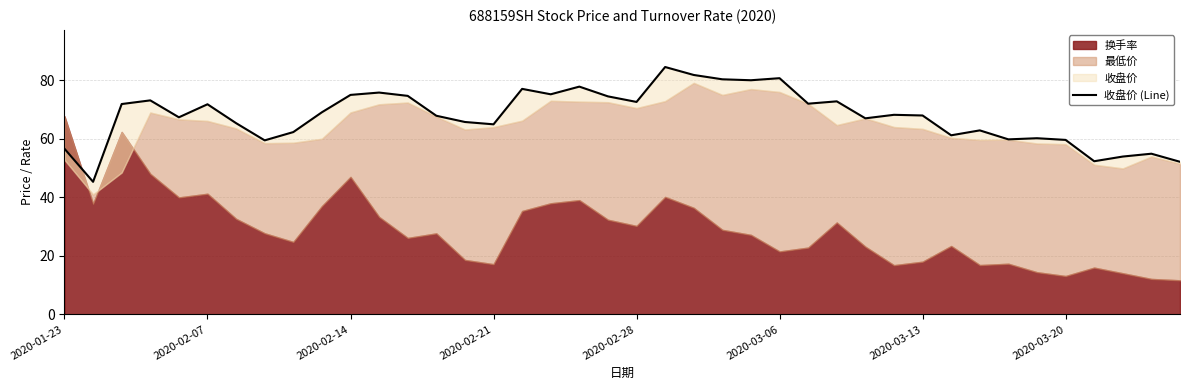

The chart shows a value of 38.6 at 34. True or false?

False